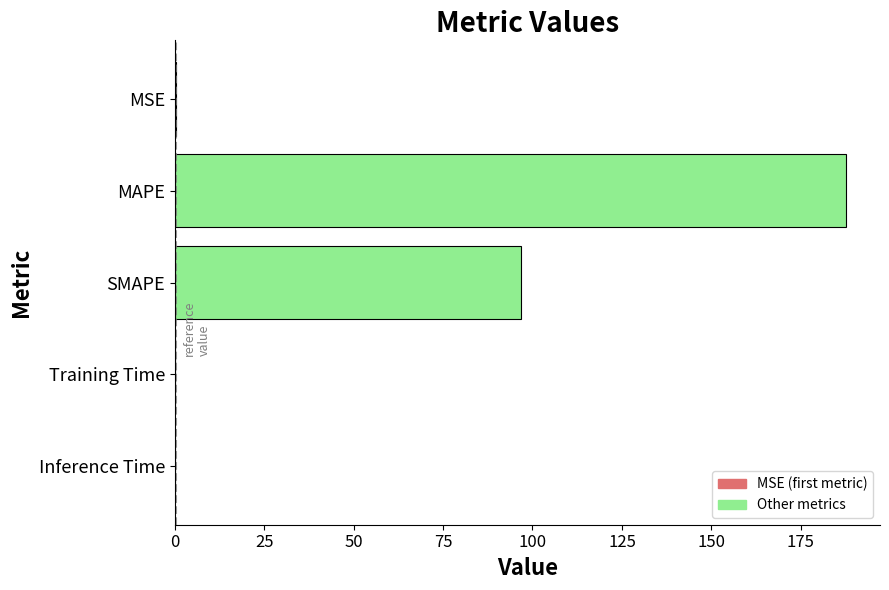

The chart shows a value of 96.8 at SMAPE. True or false?

True